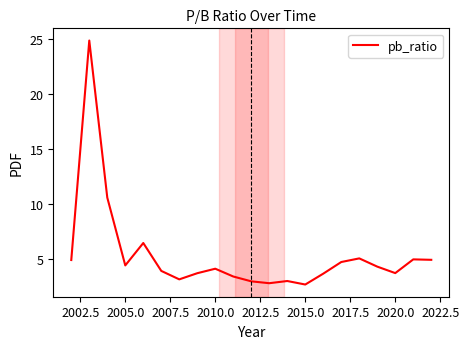

What is the minimum value shown in the chart?

2.7